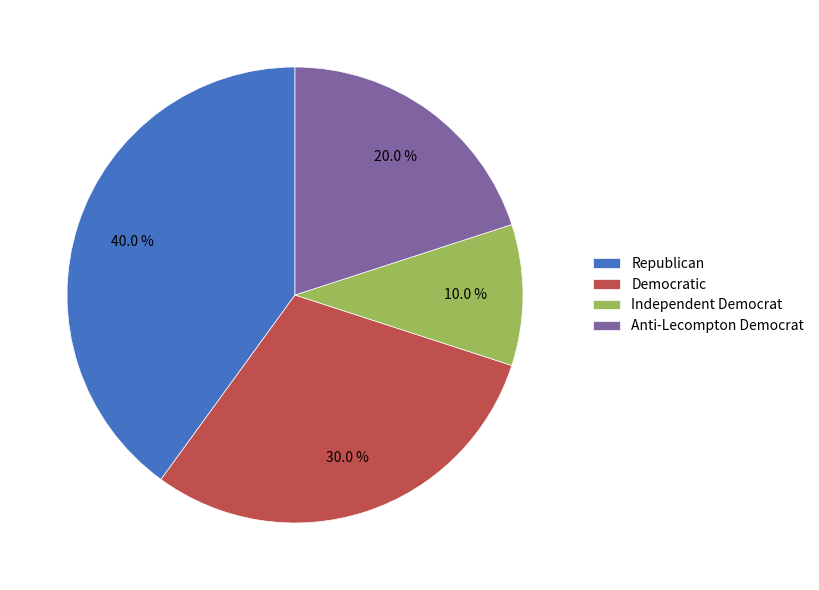

How many slices are in this pie chart?

4